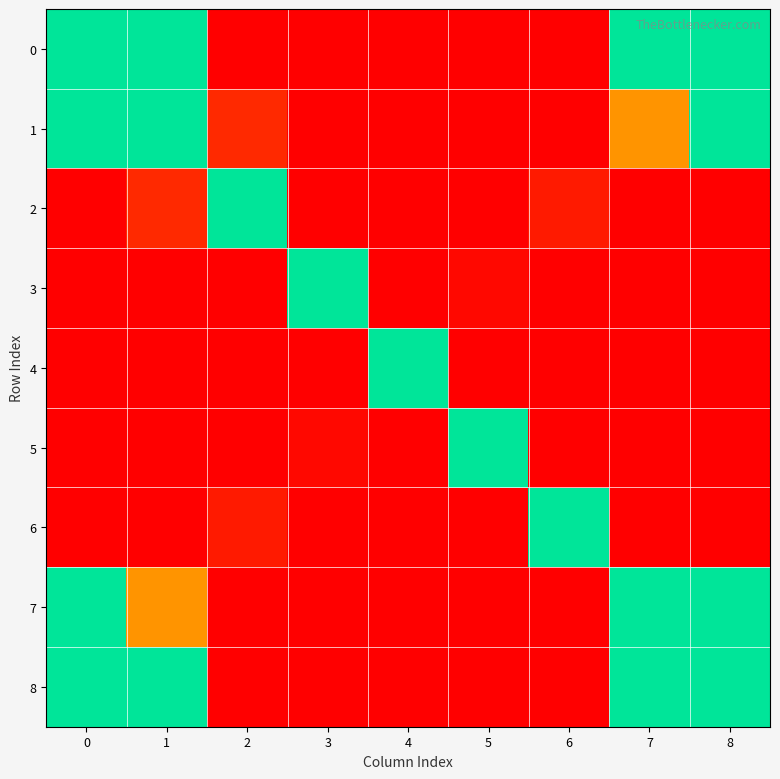

Between 4 and 6, which series saw the biggest shift?

4